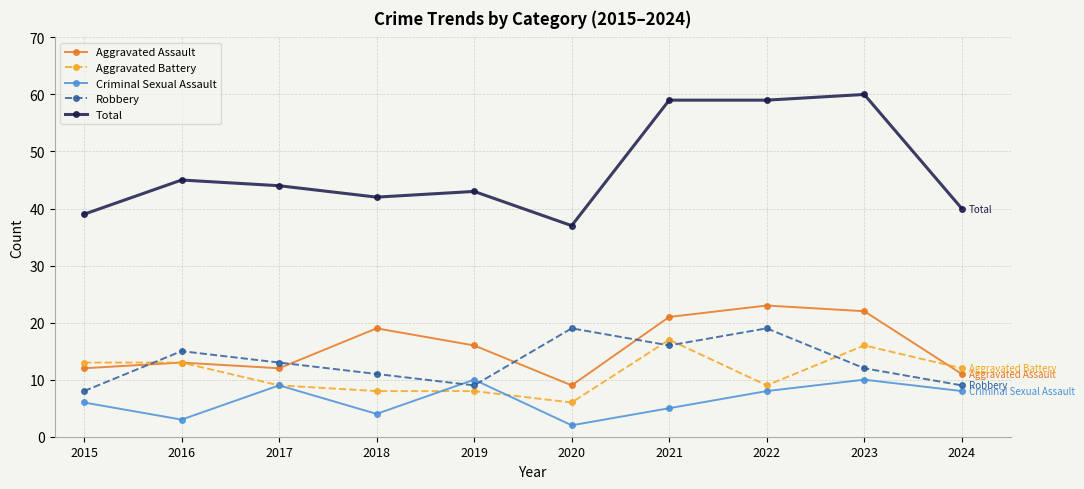

At which category does Aggravated Assault reach its first local peak?

2016